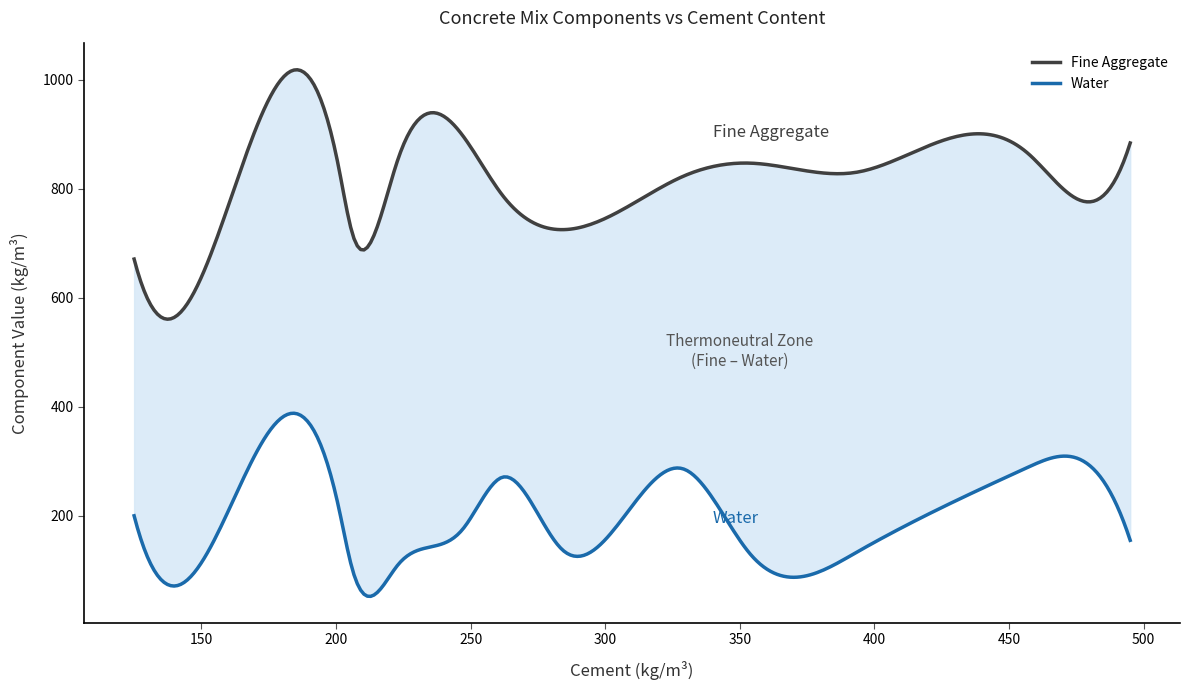

What is the sum of all Fine values?

11156